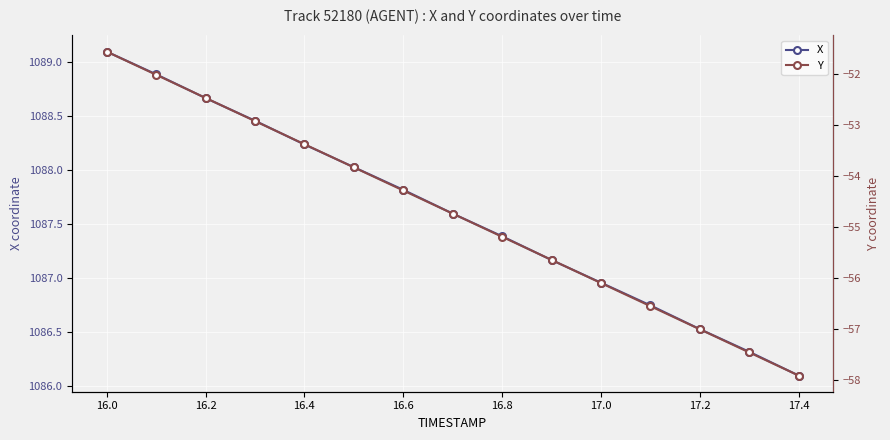

Where does the X series first go above 1087?

16.0